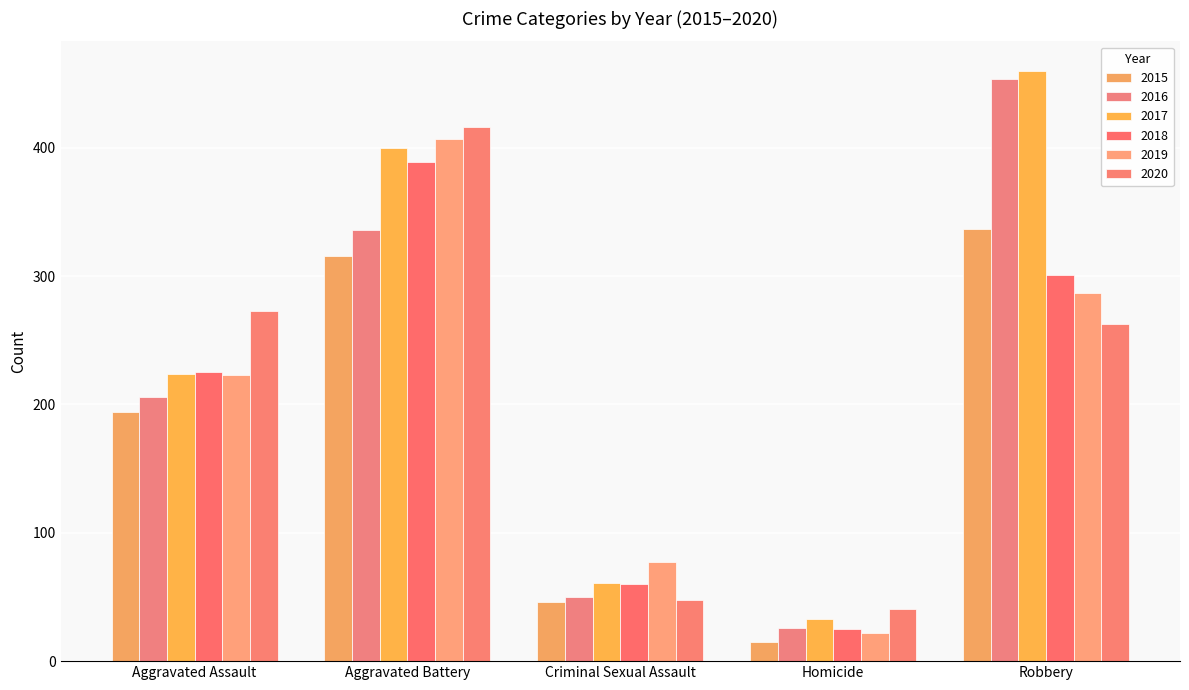

Read the 2016 value at Robbery.

454